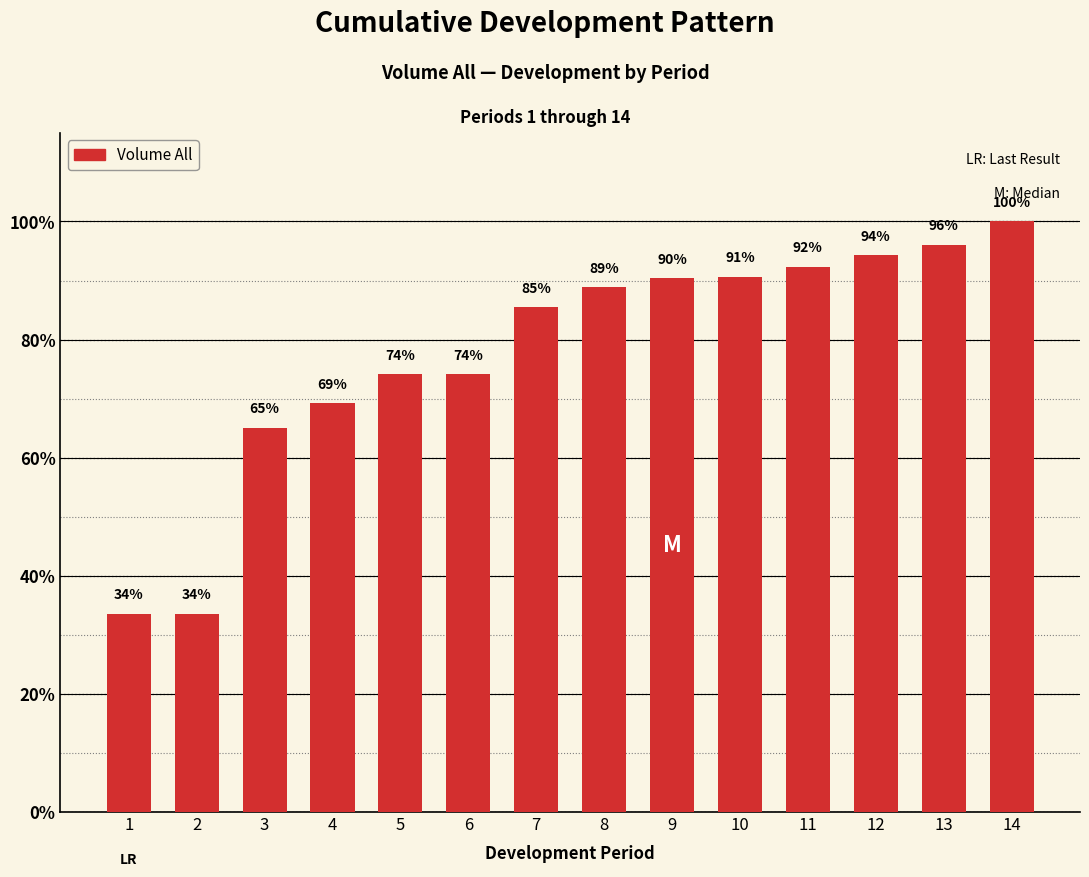

The value at 1 is 0.3. True or false?

True